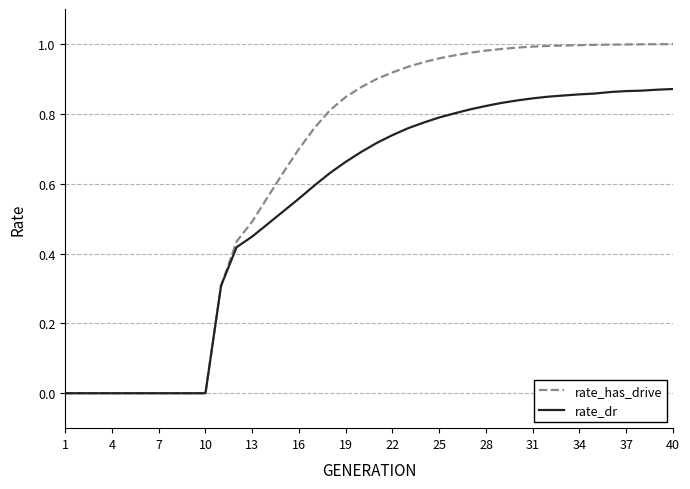

List the series in order of their peak value, lowest first.

rate_dr, rate_has_drive